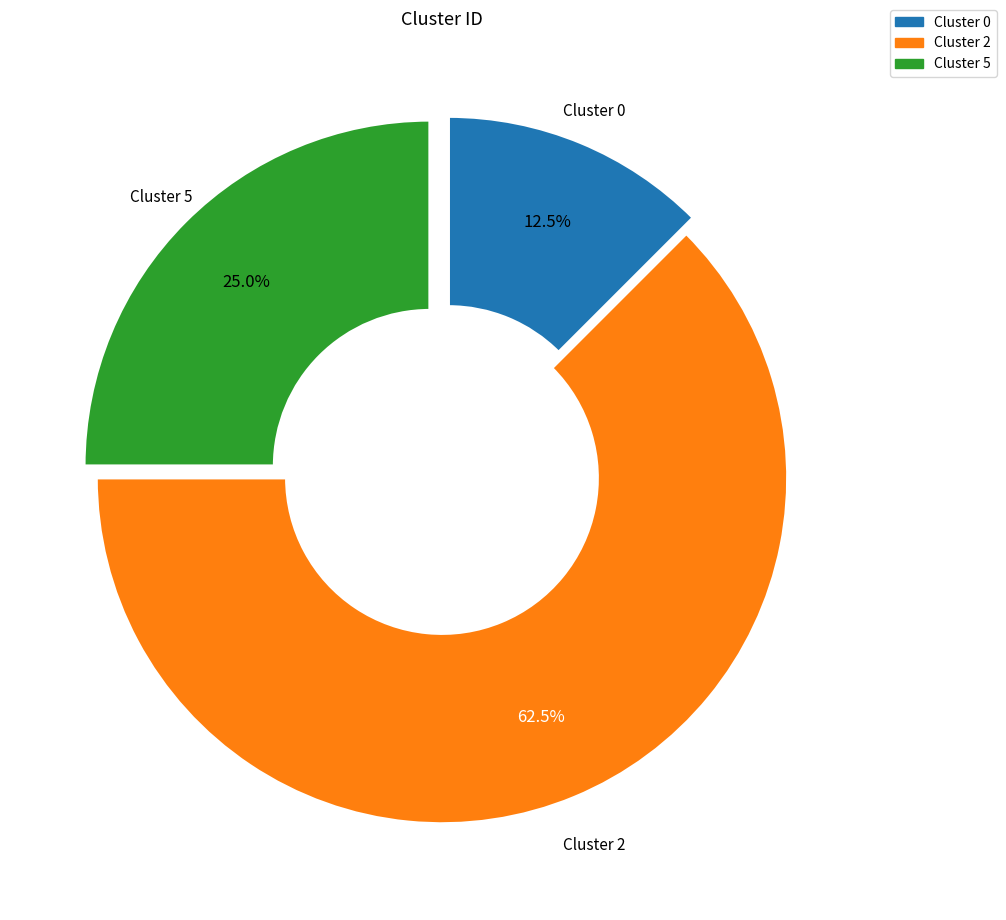

Does any single category account for the majority?

Yes